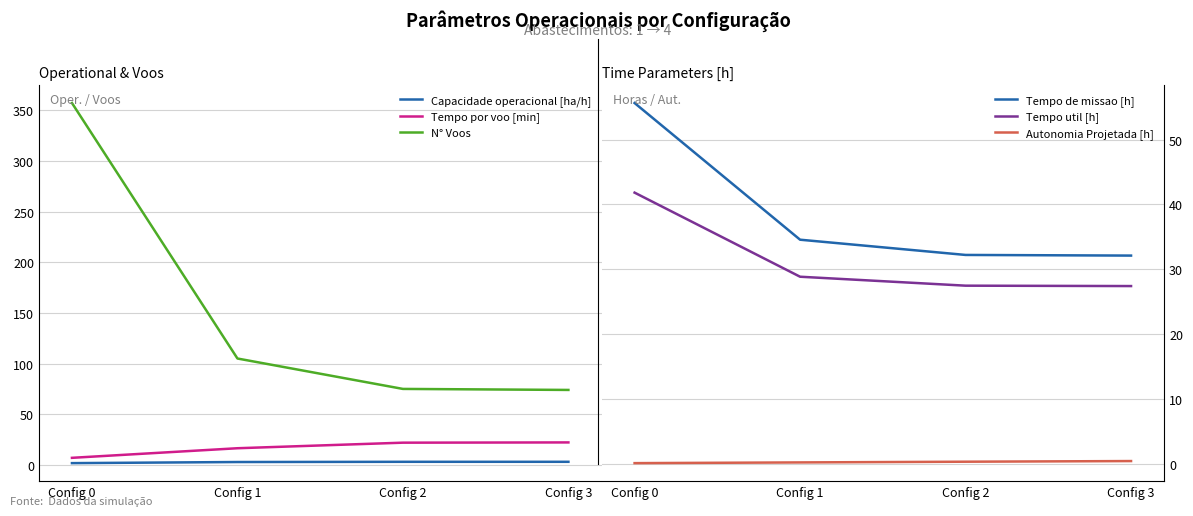

How many data points in Tempo de missao [h] are less than 34?

2